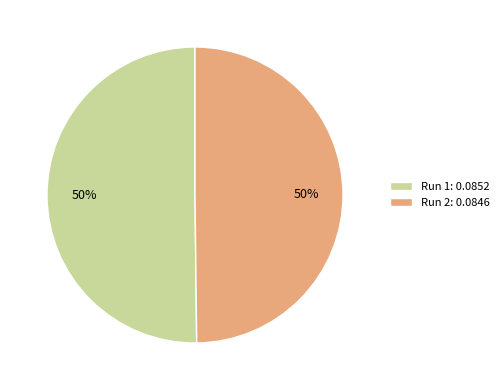

Is the sum of Run 2 and Run 1 greater than half?

Yes